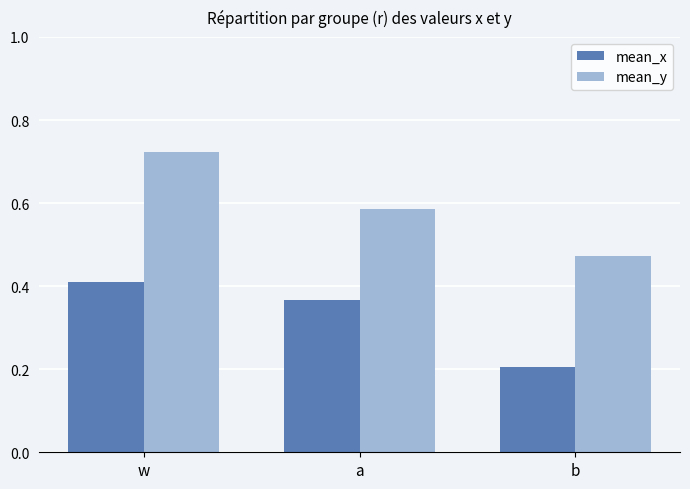

At how many categories does at least one series exceed 0?

3